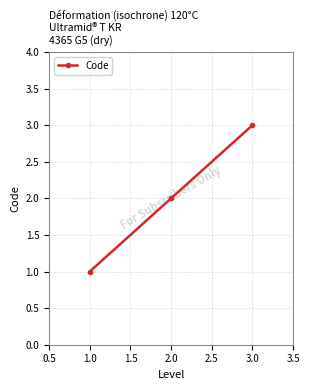

Rank the categories by value from lowest to highest.

1.0, 2.0, 3.0